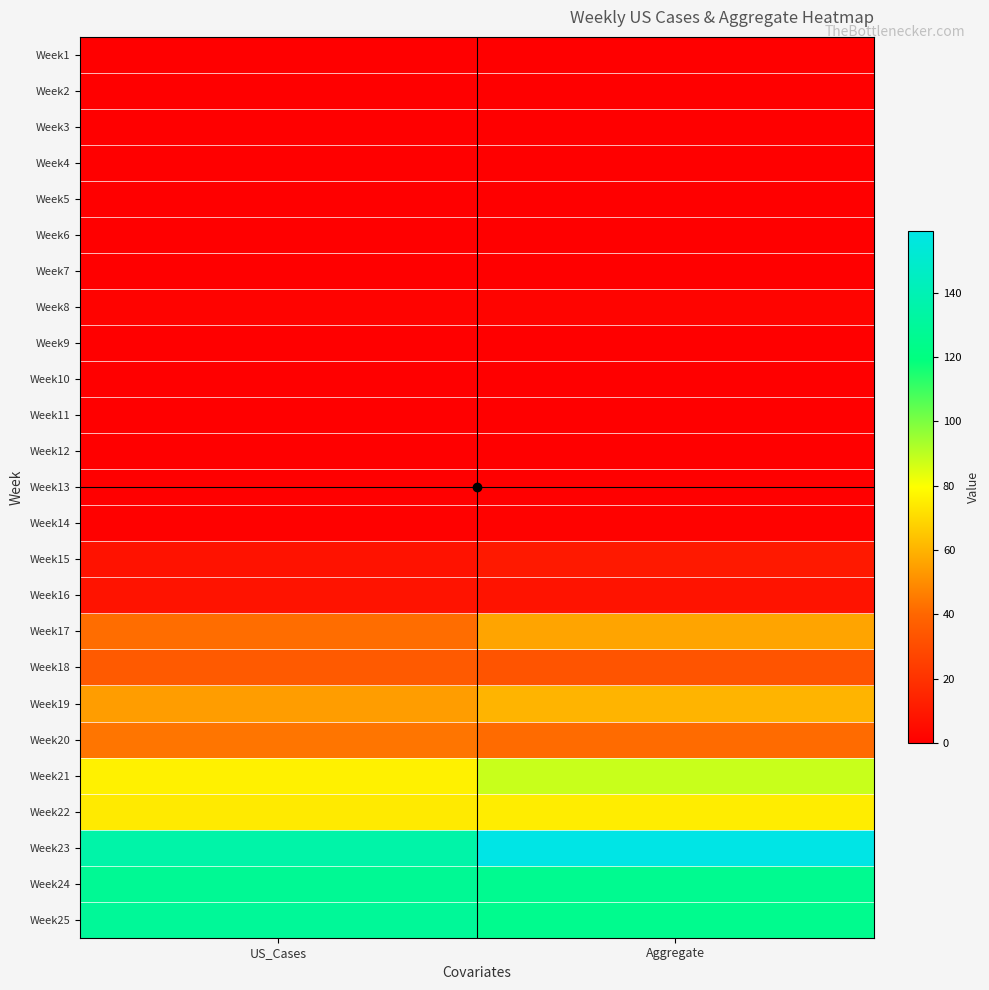

Reading left to right, transcribe all the data shown in this chart.

Week1: US_Cases=0.0	Aggregate=0.0
Week2: US_Cases=0.0	Aggregate=0.0
Week3: US_Cases=0.0	Aggregate=0.0
Week4: US_Cases=0.0	Aggregate=0.0
Week5: US_Cases=0.0	Aggregate=0.0
Week6: US_Cases=0.0	Aggregate=0.0
Week7: US_Cases=0.0	Aggregate=0.0
Week8: US_Cases=1.4	Aggregate=2.0
Week9: US_Cases=0.4	Aggregate=0.0
Week10: US_Cases=0.2	Aggregate=0.0
Week11: US_Cases=0.0	Aggregate=0.0
Week12: US_Cases=0.0	Aggregate=0.0
Week13: US_Cases=0.0	Aggregate=0.0
Week14: US_Cases=0.7	Aggregate=1.0
Week15: US_Cases=7.2	Aggregate=10.0
Week16: US_Cases=7.7	Aggregate=8.0
Week17: US_Cases=41.8	Aggregate=56.0
Week18: US_Cases=35.1	Aggregate=33.0
Week19: US_Cases=54.2	Aggregate=60.0
Week20: US_Cases=44.0	Aggregate=41.0
Week21: US_Cases=75.8	Aggregate=88.0
Week22: US_Cases=74.2	Aggregate=75.0
Week23: US_Cases=135.1	Aggregate=159.0
Week24: US_Cases=127.5	Aggregate=126.0
Week25: US_Cases=128.6	Aggregate=125.0